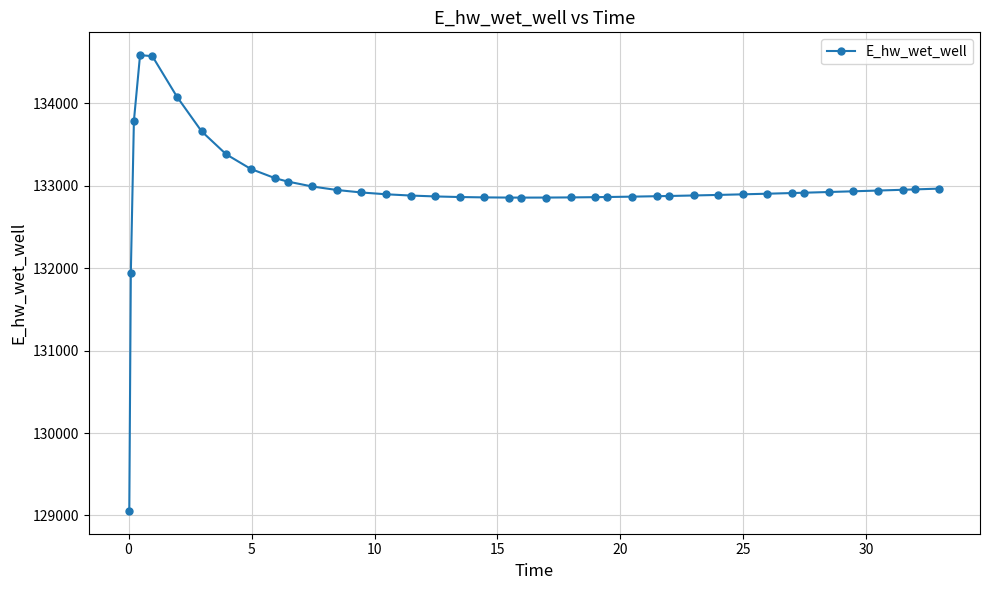

What is the difference between the maximum and minimum values?

5531.3